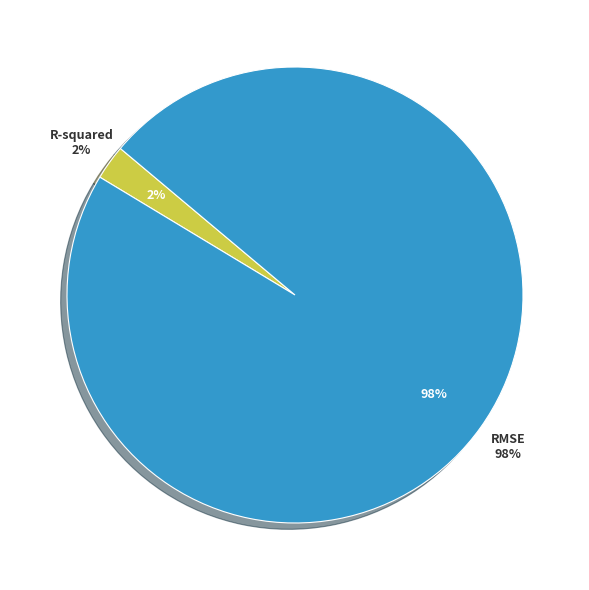

To the nearest percent, what is the average slice percentage?

50%